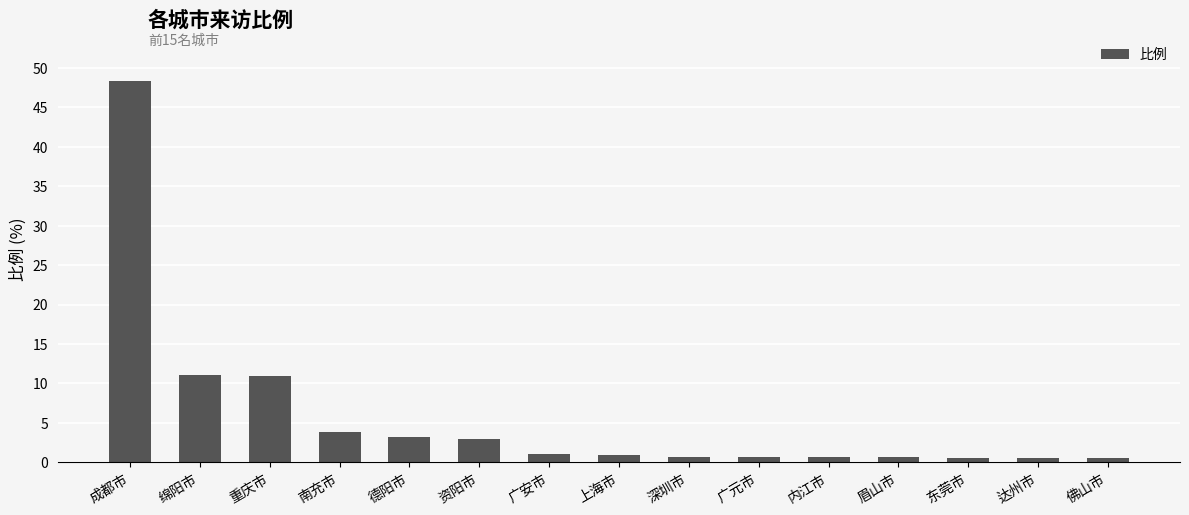

What is the label of the 5th bar from the left?

德阳市